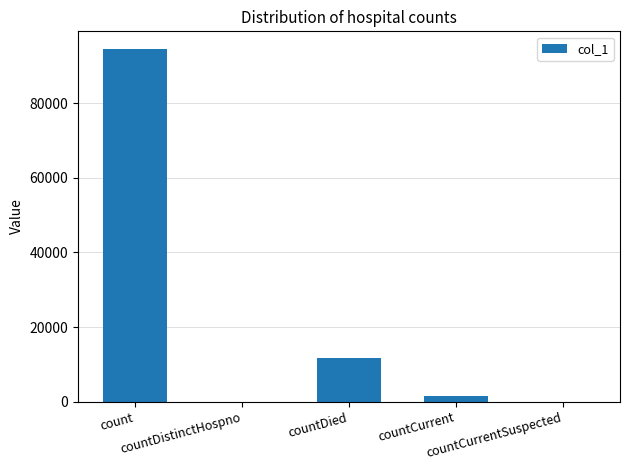

What is the sum of all values?

107937